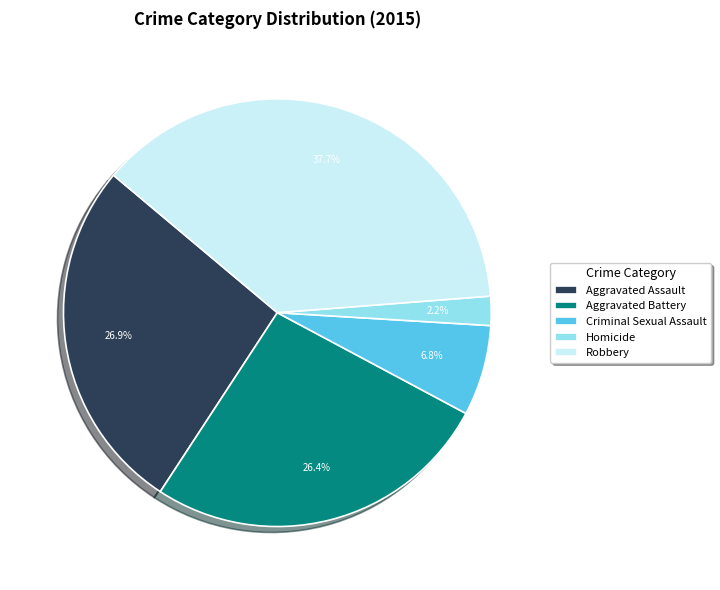

Does Robbery represent more than half of the total?

No